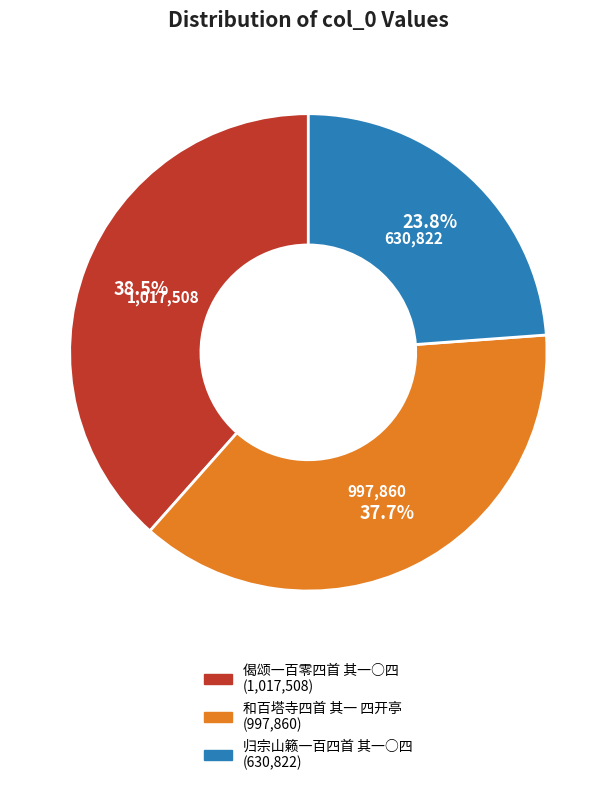

True or false: 归宗山籁一百四首 其一○四 accounts for 24% of the total.

True